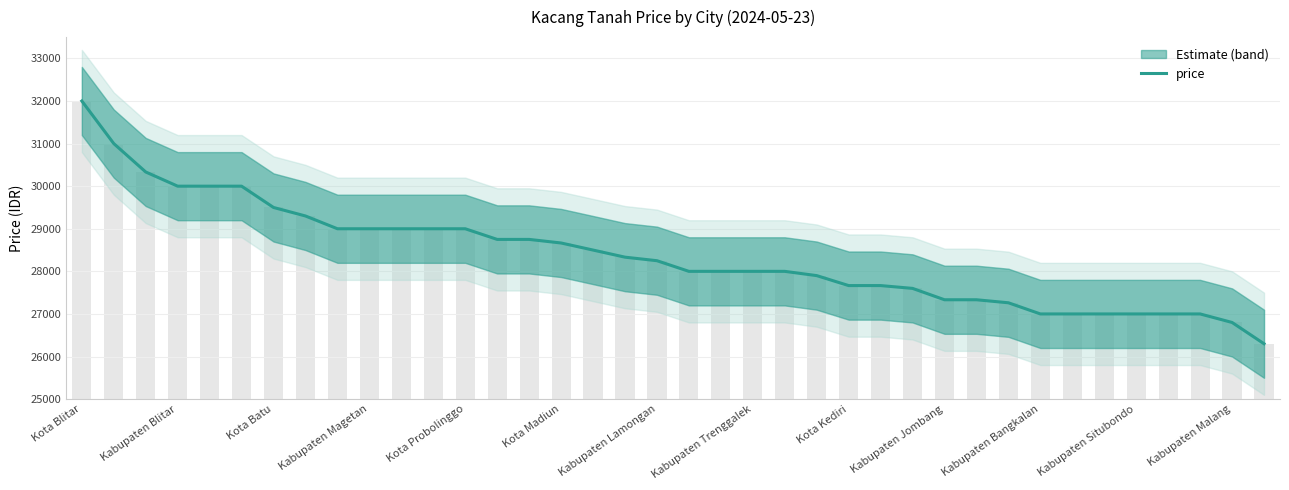

True or false: the data shows 13383 at Kabupaten Lamongan.

False